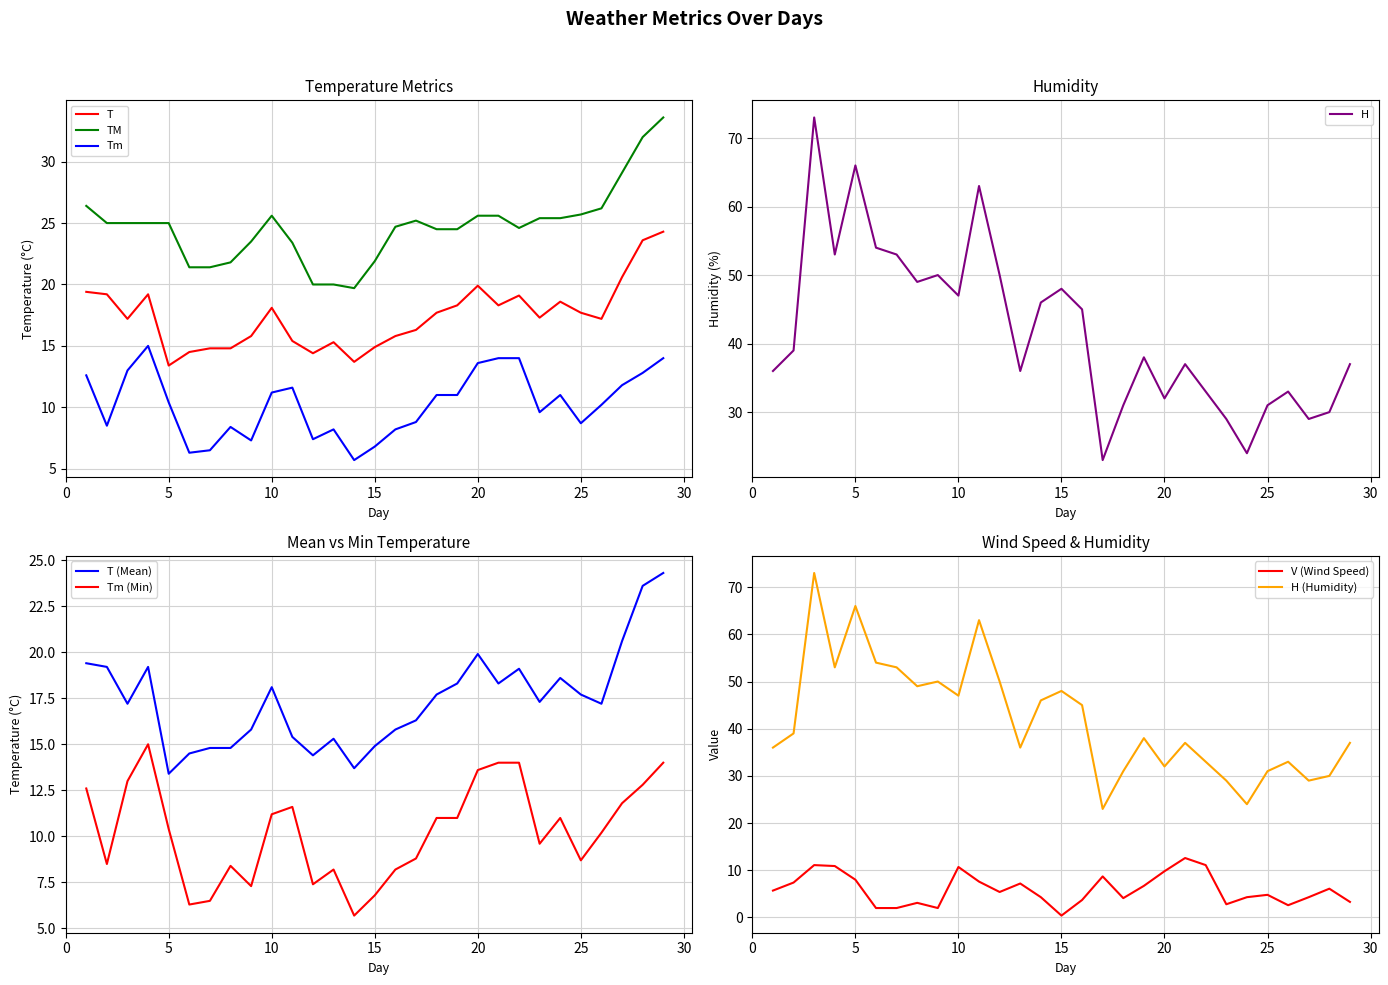

True or false: V and T cross at least once.

False